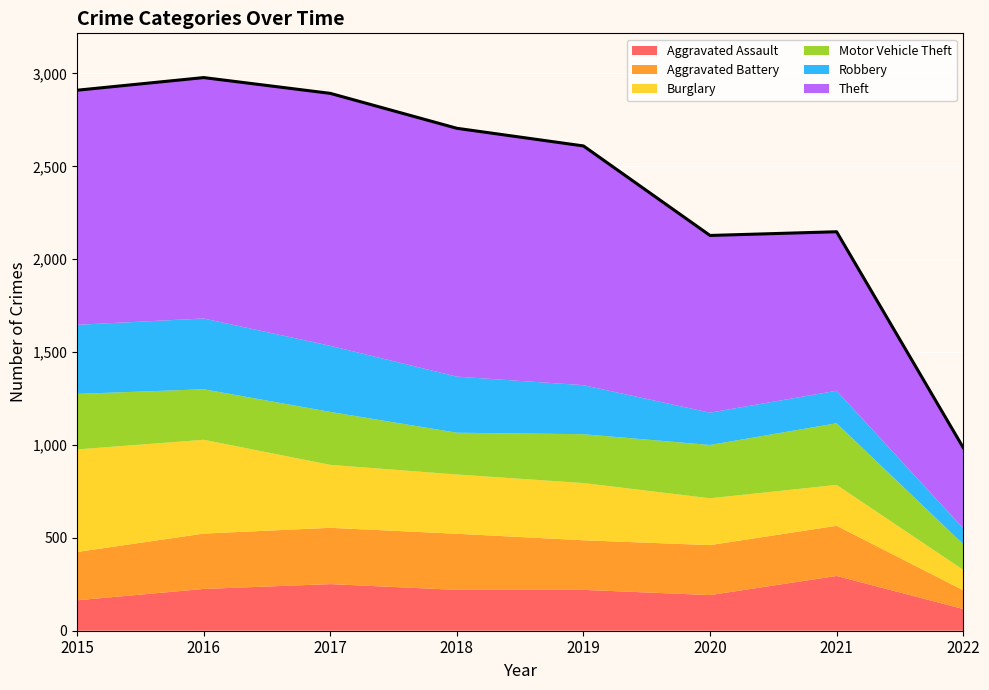

Reading left to right, extract all data points from this chart.

Aggravated Assault: 164	225	251	220	220	192	295	117
Aggravated Battery: 260	298	303	302	267	269	270	101
Burglary: 552	505	339	319	308	252	220	110
Motor Vehicle Theft: 299	272	285	225	263	287	332	138
Robbery: 372	381	356	302	264	174	175	86
Theft: 1263	1297	1359	1337	1288	954	856	434